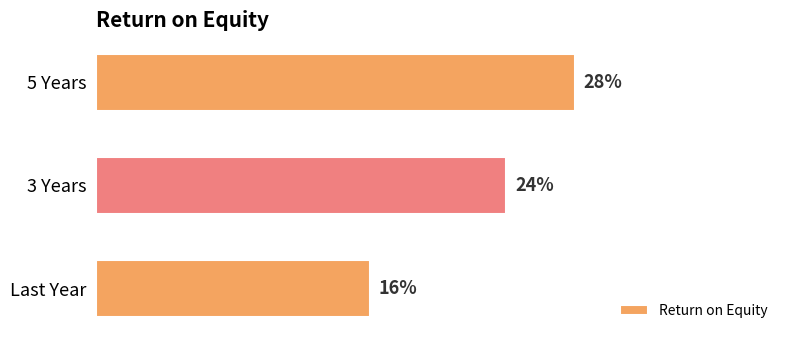

At which label is the value closest to 22?

3 Years